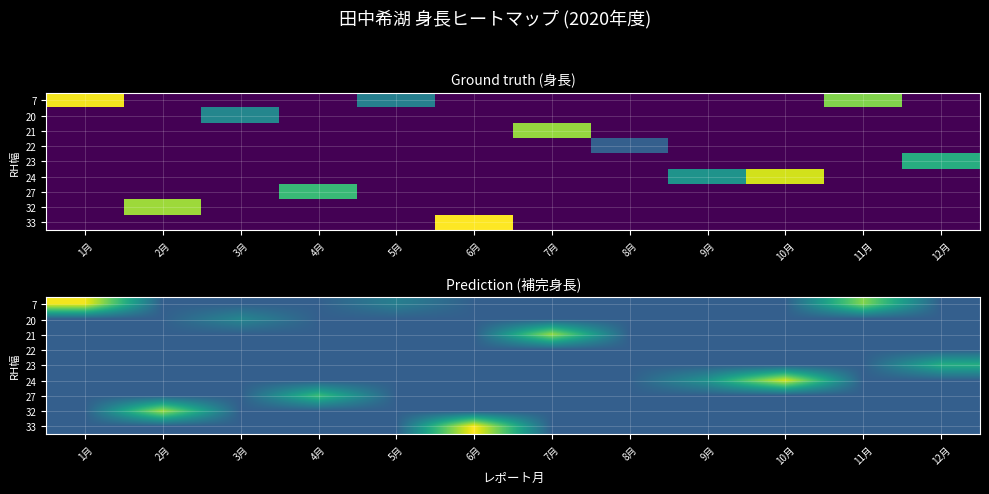

What is the total value across all series at 10月?

1343.3